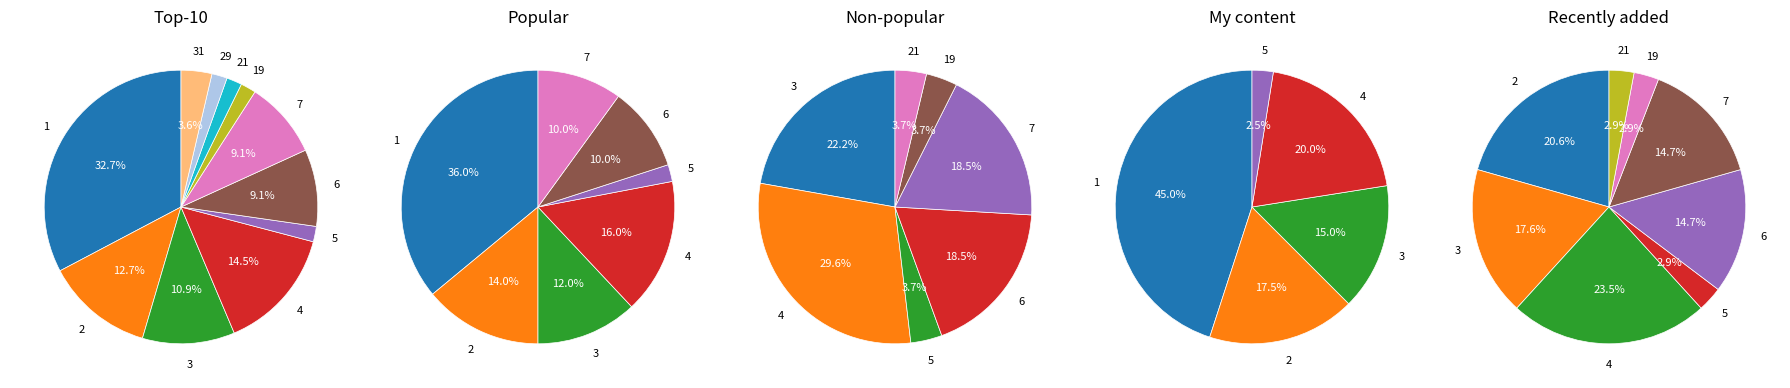

Is there a majority slice in this chart?

No